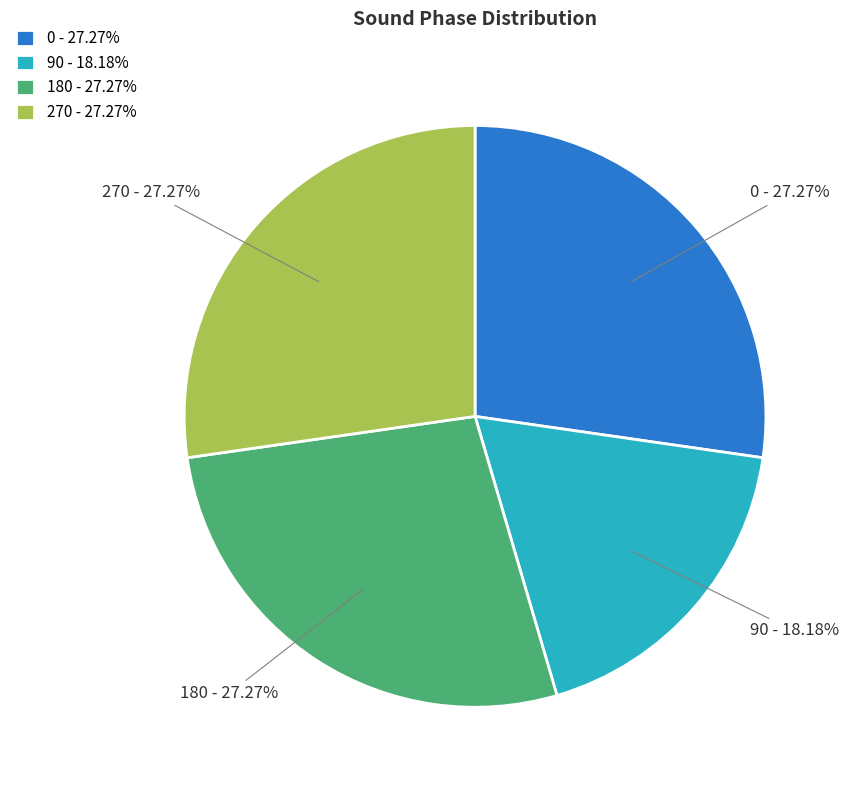

Which has a higher value, 90 - 18.18% or 270 - 27.27%?

270 - 27.27%